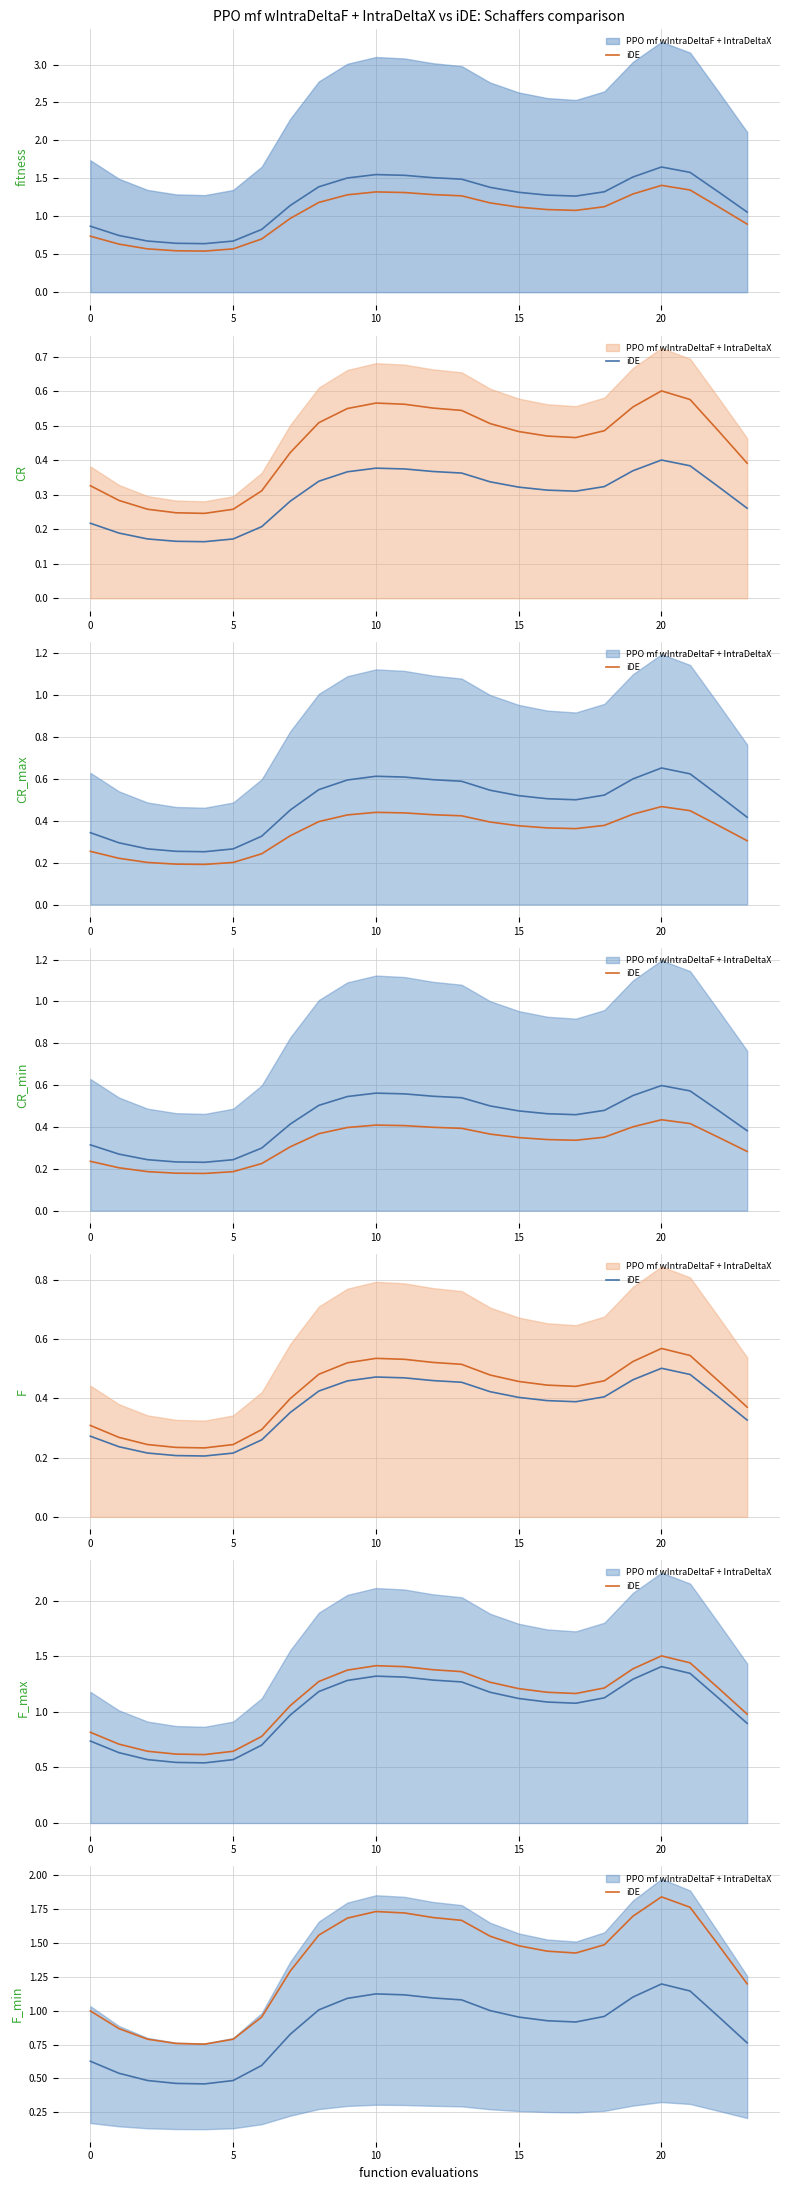

The PPO mf wIntraDeltaF + IntraDeltaX series shows 0.9 at 16. True or false?

True